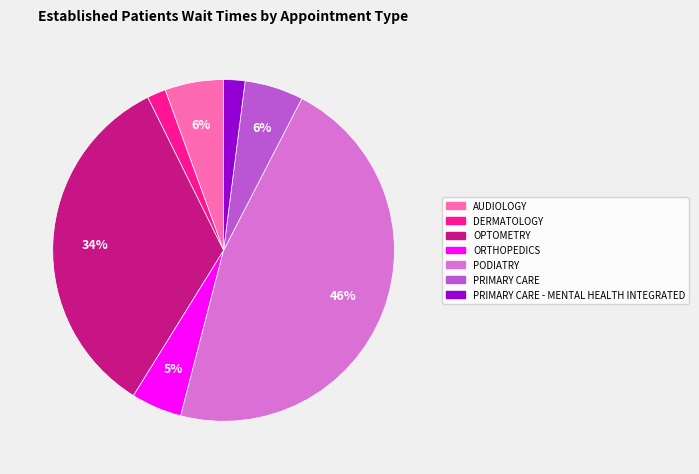

Which has a higher value, PRIMARY CARE - MENTAL HEALTH INTEGRATED or ORTHOPEDICS?

ORTHOPEDICS